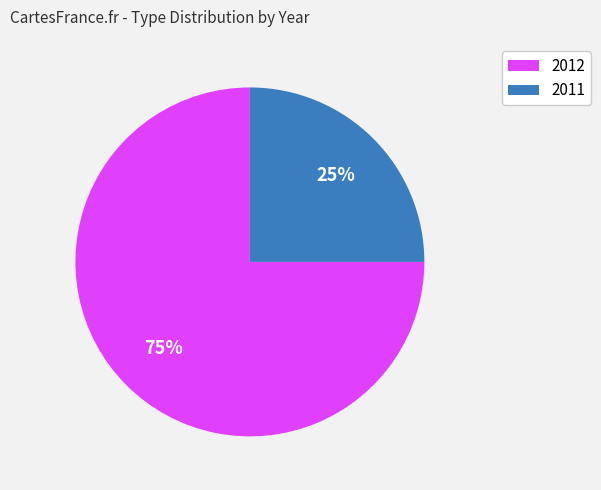

Combined, do 2011 and 2012 account for over 50%?

Yes